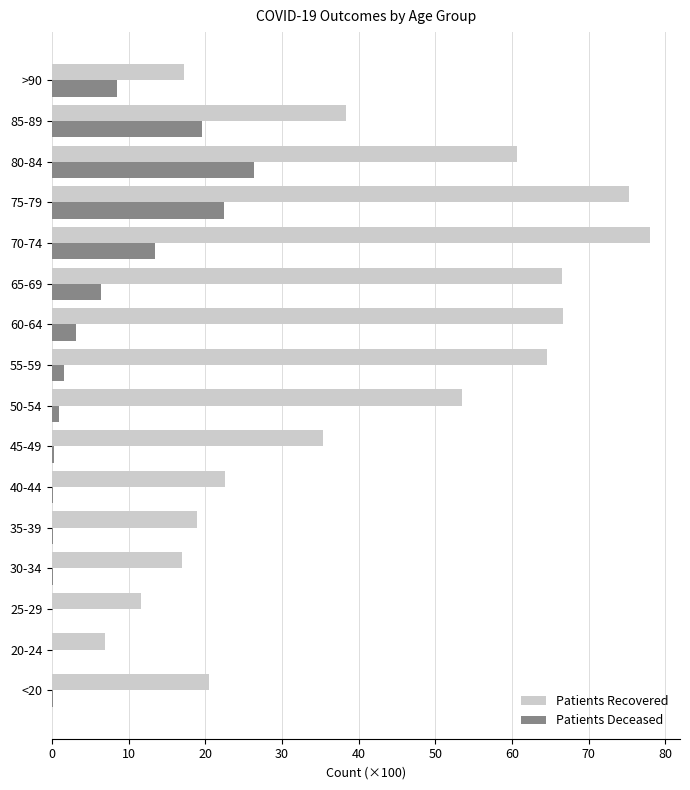

Read the Patients Recovered value at >90.

17.2